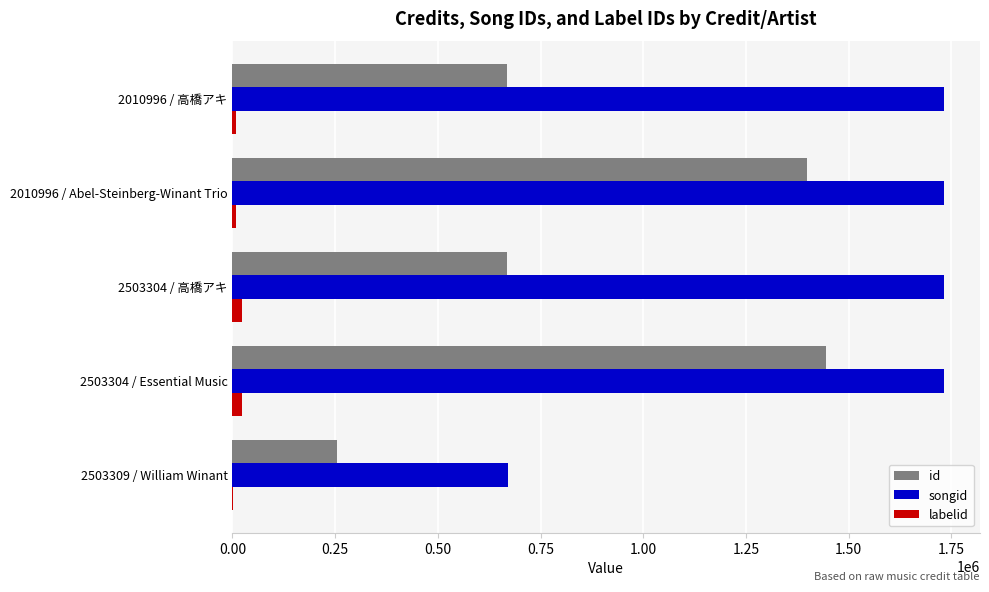

Is the value of id at 2503304 / 高橋アキ greater than the value of songid at 2503304 / Essential Music?

No